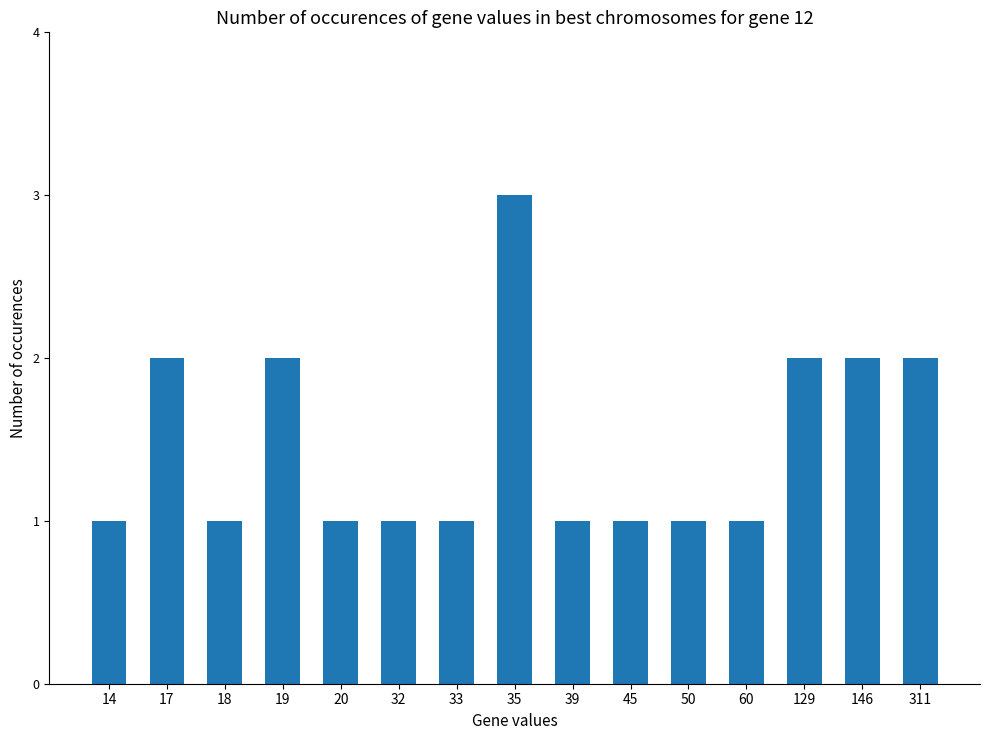

What is the average value?

1